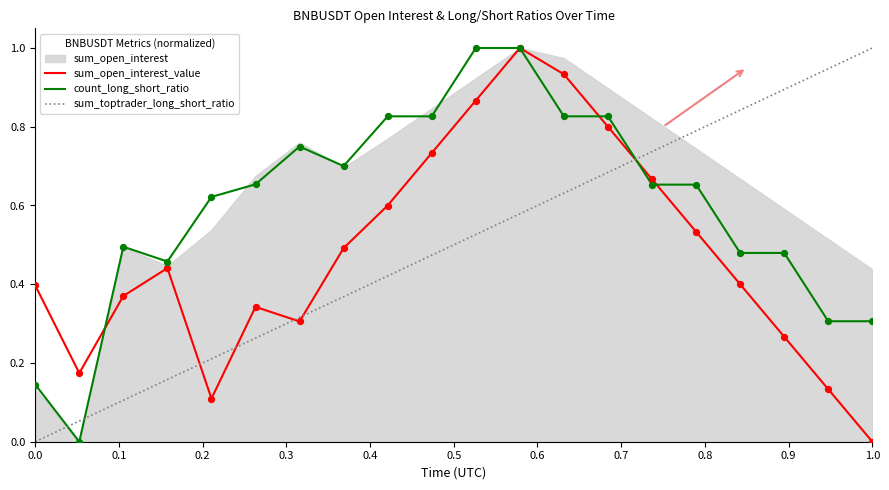

Which series contains the lowest Y value?

sum_open_interest_value